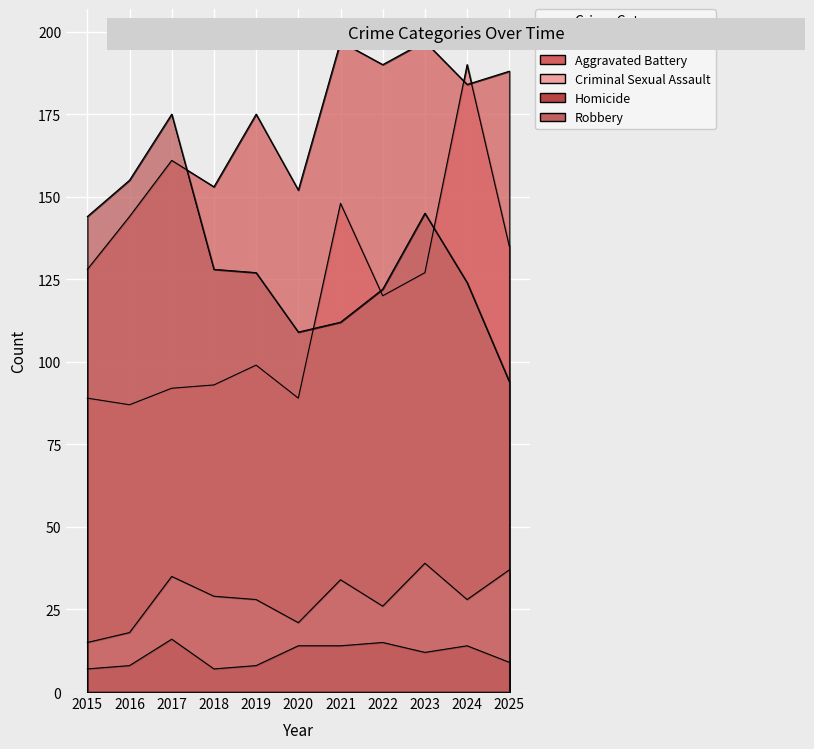

How many data points in Homicide are less than 12?

5